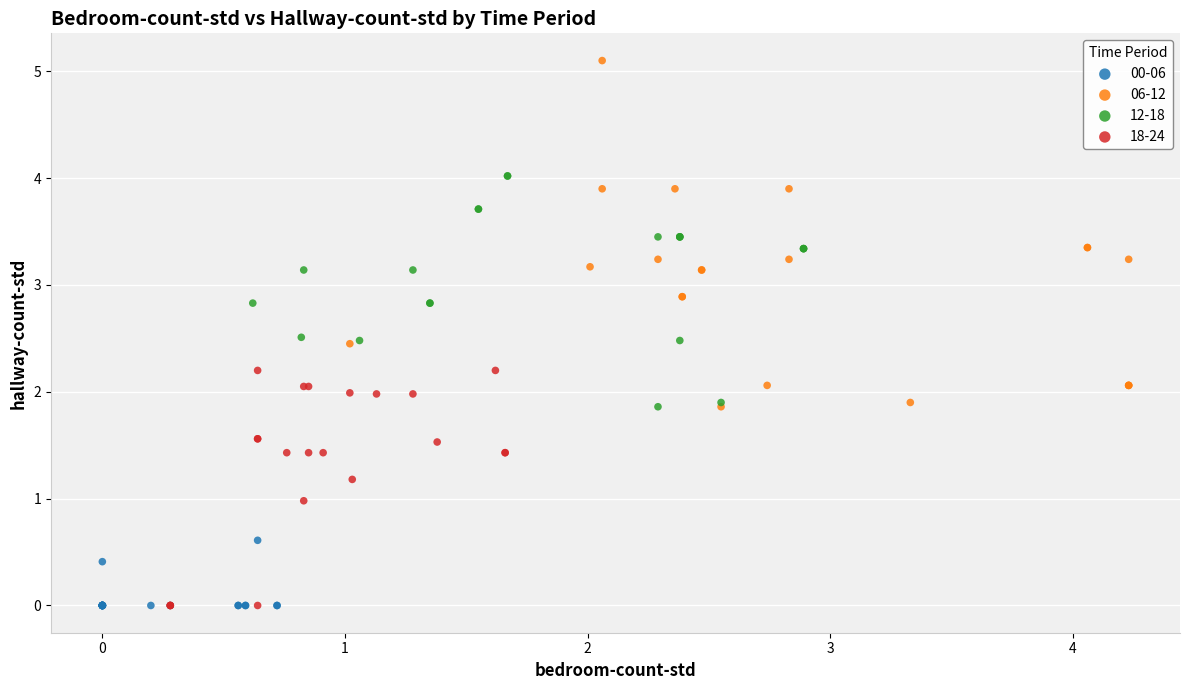

Which series reaches the maximum Y coordinate?

06-12